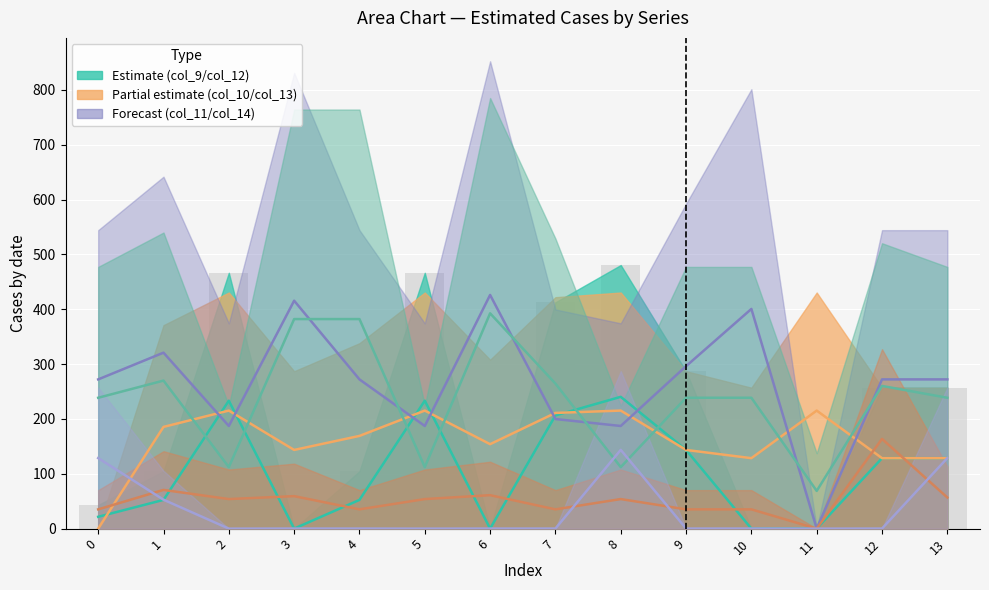

Is it true that col_11 equals 187.2 at 2?

True